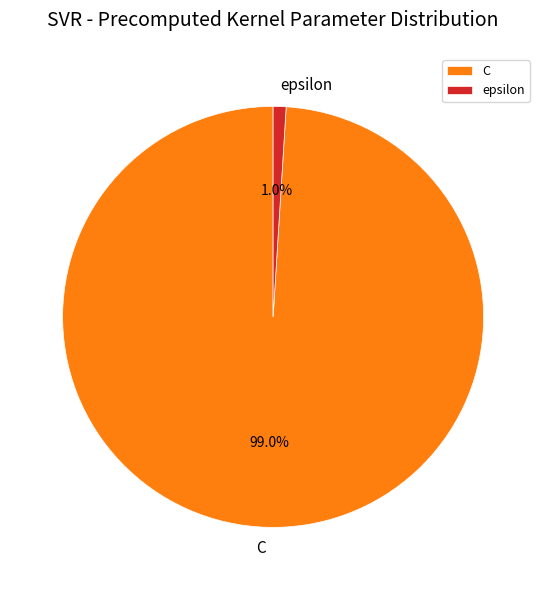

Do epsilon and C together represent more than half of the pie?

Yes